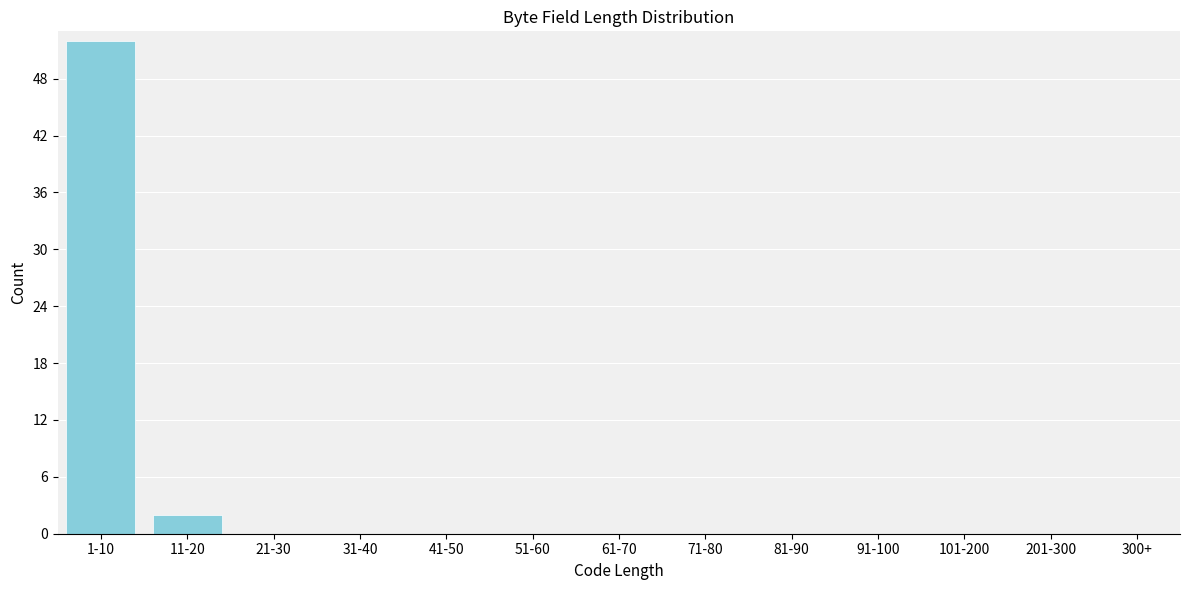

Reading left to right, extract all data points from this chart.

1-10=52	11-20=2	21-30=0	31-40=0	41-50=0	51-60=0	61-70=0	71-80=0	81-90=0	91-100=0	101-200=0	201-300=0	300+=0